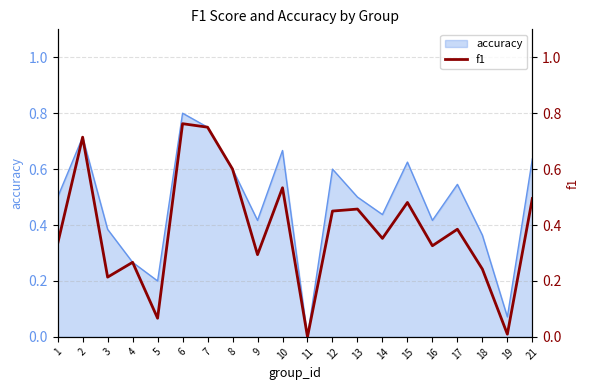

What is the change in value from 1 to 3?

-0.1